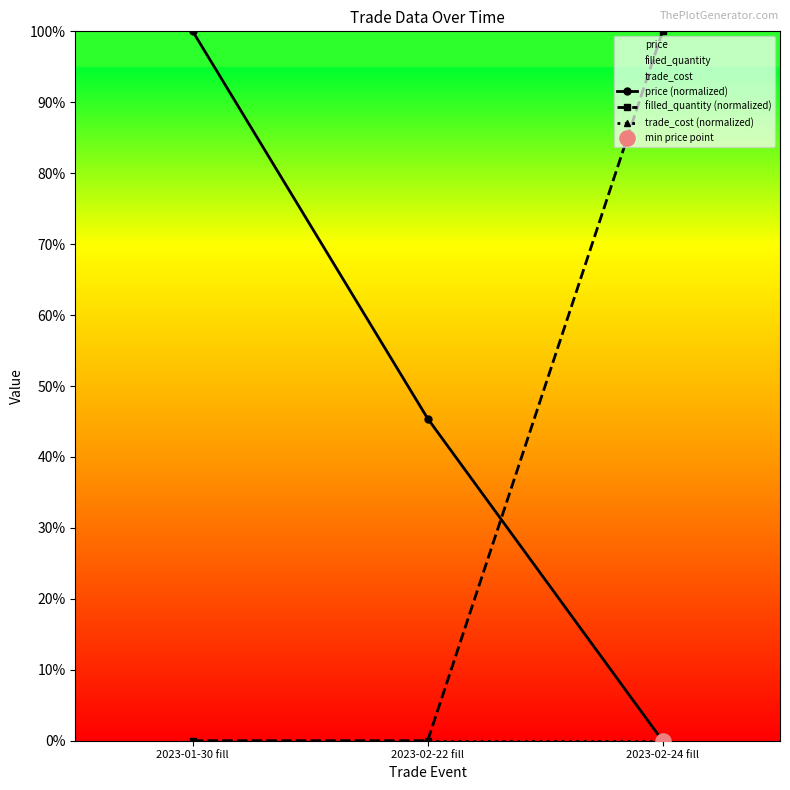

Which series reaches the minimum Y coordinate?

price (normalized)